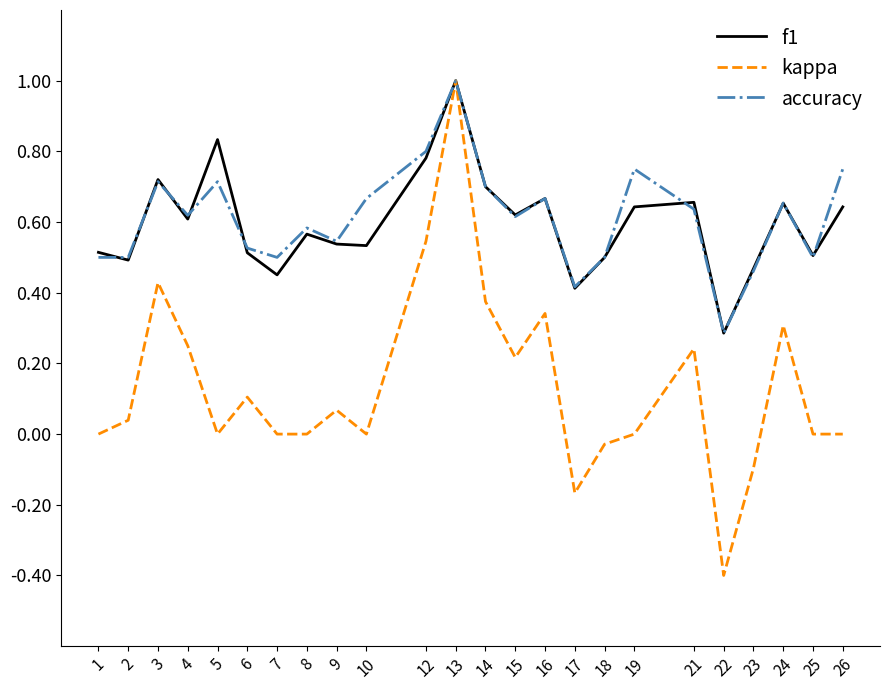

At which label does f1 reach its peak?

13